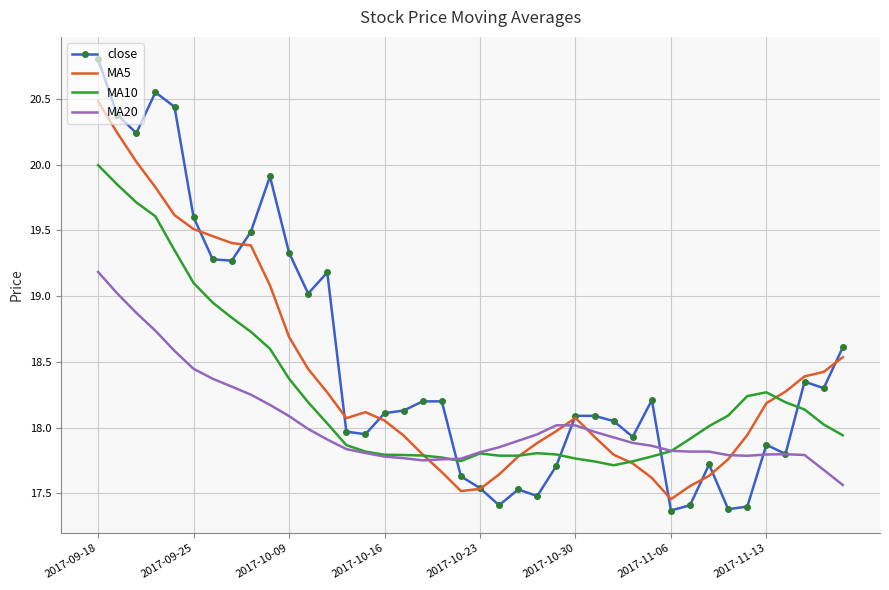

What is the minimum value for close?

17.4